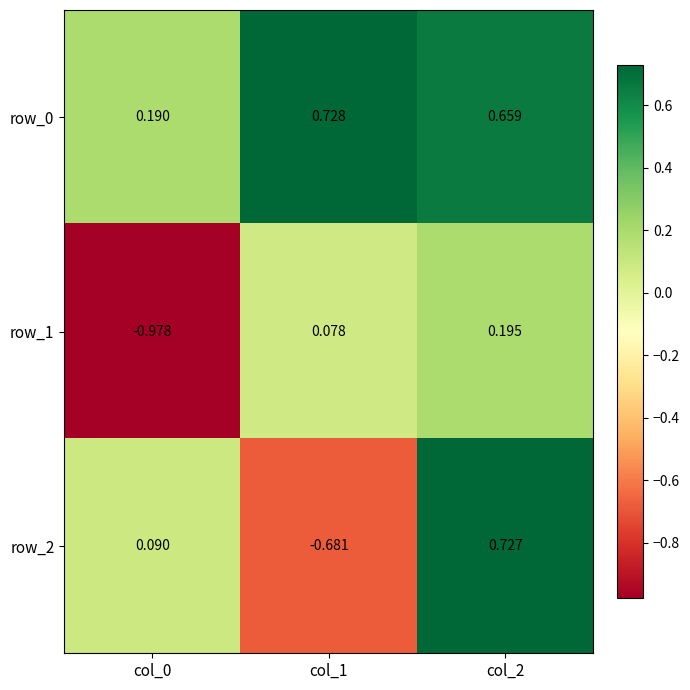

Which series has the largest total across all categories?

row_0